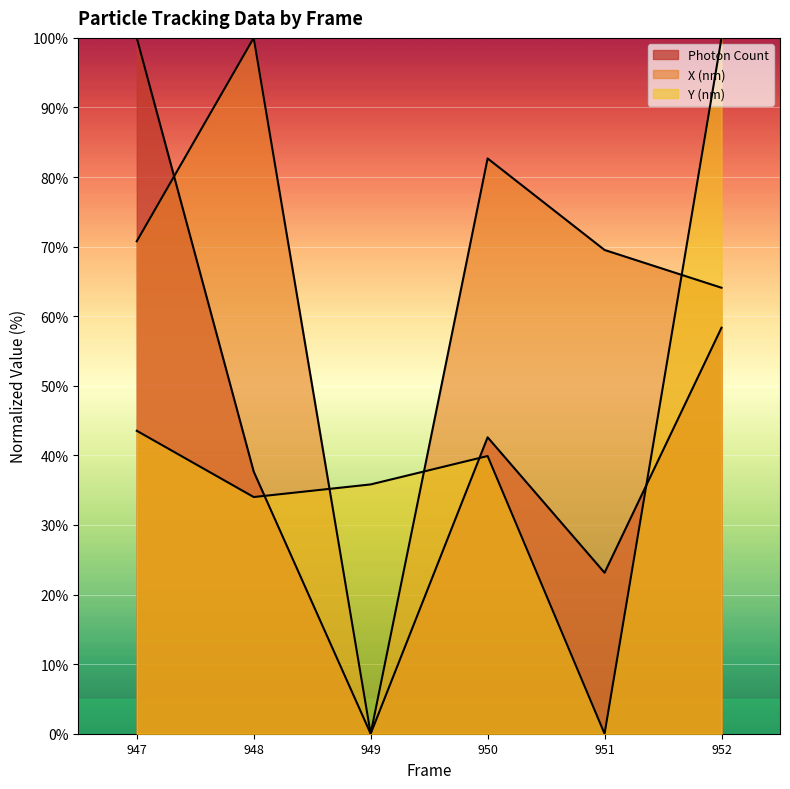

How many data points in X (nm) are less than 70?

3